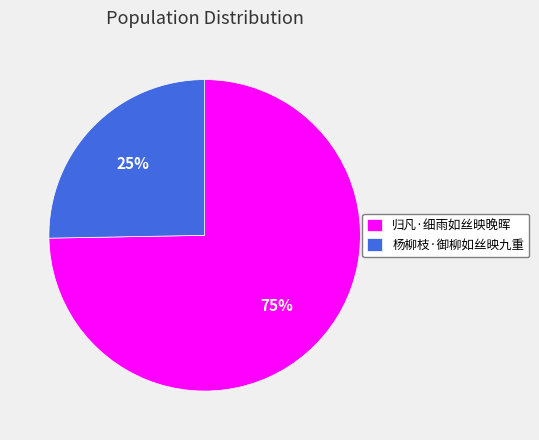

Rank the categories by value from lowest to highest.

杨柳枝·御柳如丝映九重, 归凡·细雨如丝映晚晖